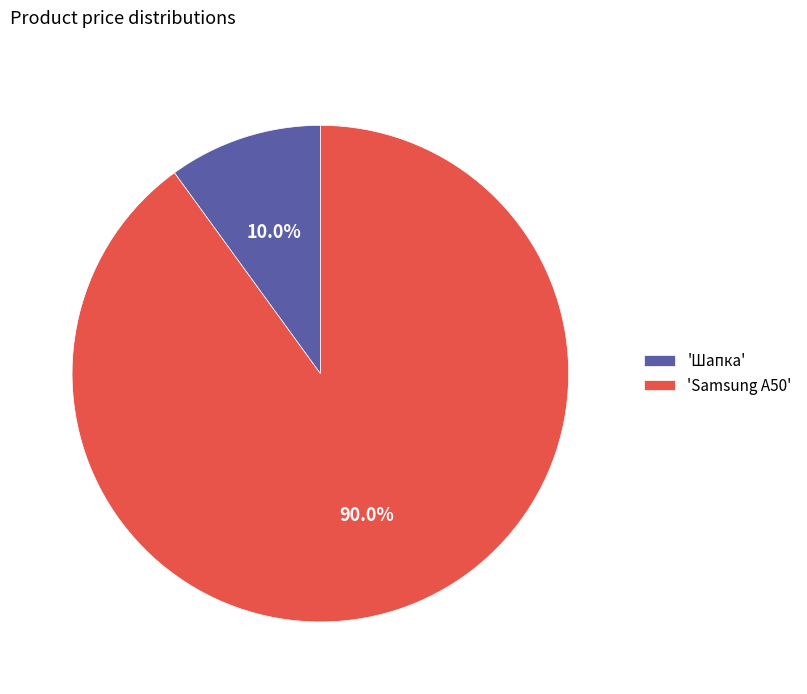

Which has a higher value, 'Шапка' or 'Samsung A50'?

'Samsung A50'